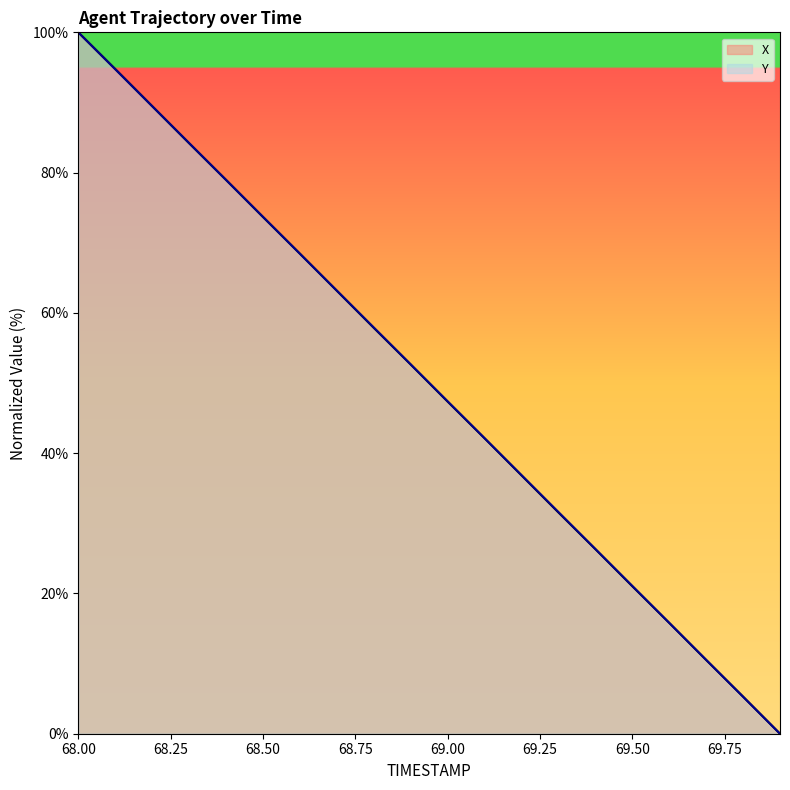

List the series in order of their peak value, lowest first.

X, Y